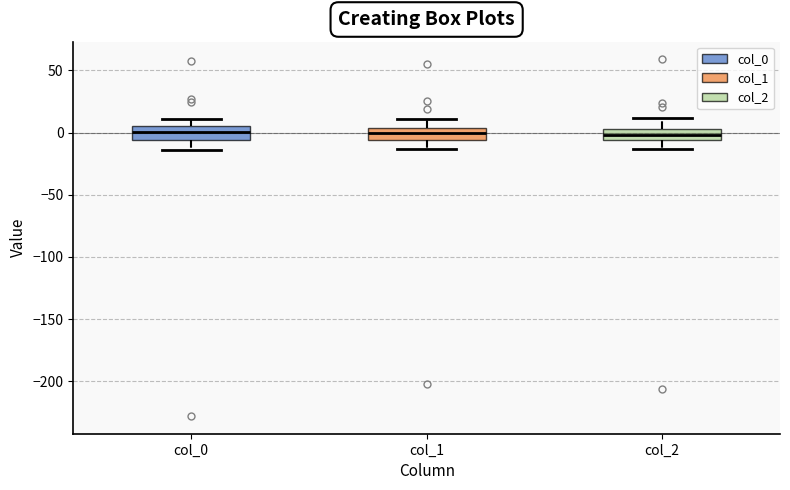

Reading left to right, transcribe this box plot: for each box, give where its median line is, the range the box spans, and where its two whiskers end, as read against the y-axis. The values are not printed on the chart, so give them approximately, as read against the axis.

col_0: median 0, box -5 to 5, whiskers -15 to 10
col_1: median 0, box -5 to 5, whiskers -15 to 10
col_2: median 0, box -5 to 5, whiskers -15 to 10